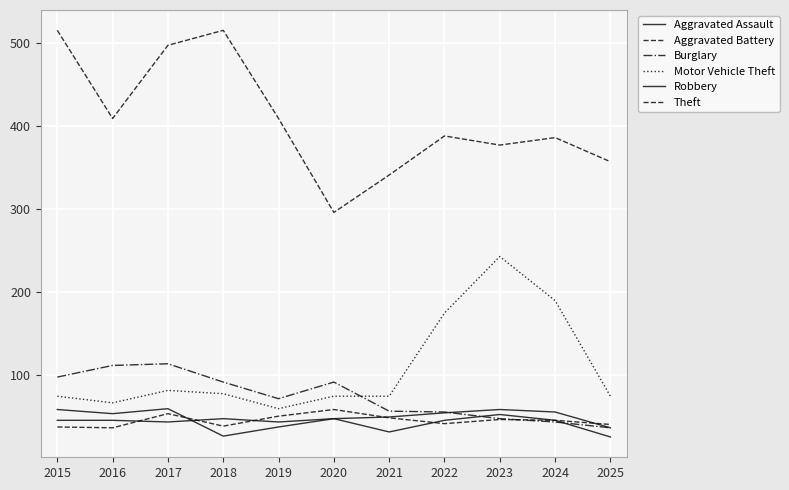

True or false: Burglary has a value of 40 at 2015.

False